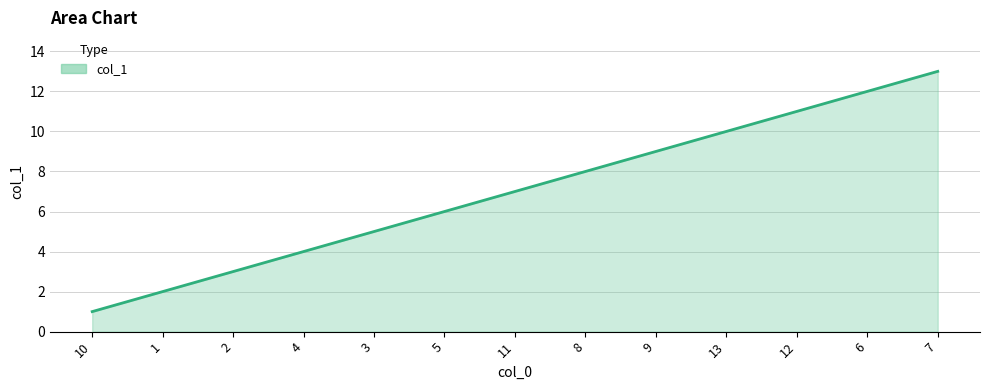

Reading left to right, list all the values displayed in this chart.

1	2	3	4	5	6	7	8	9	10	11	12	13